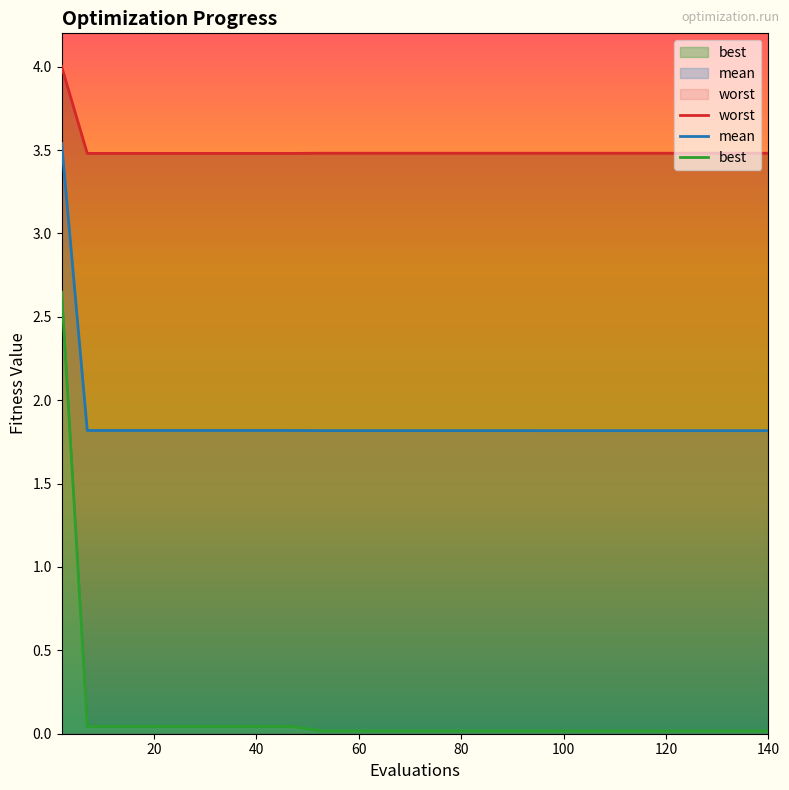

What is the lowest value of the mean series?

1.8